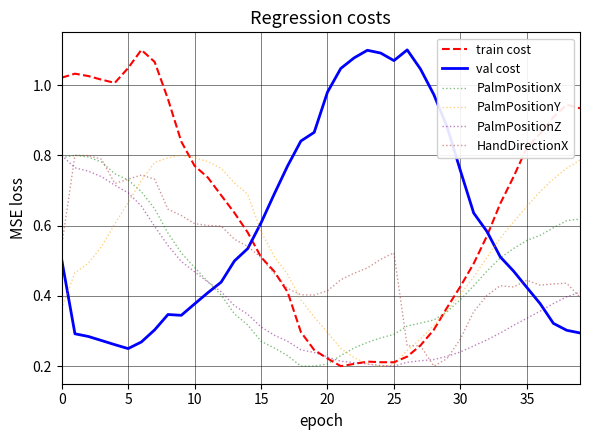

What is the label of the 18th point from the left?

17